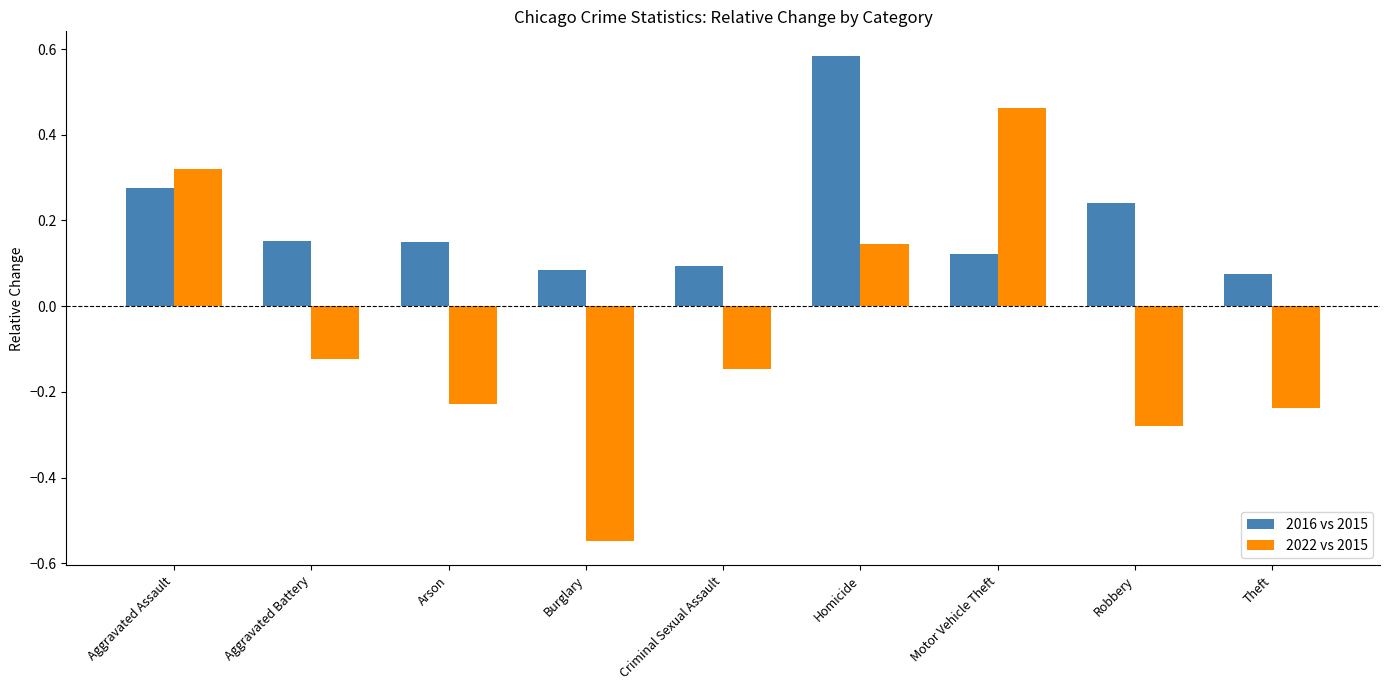

How many bars are there in total?

18